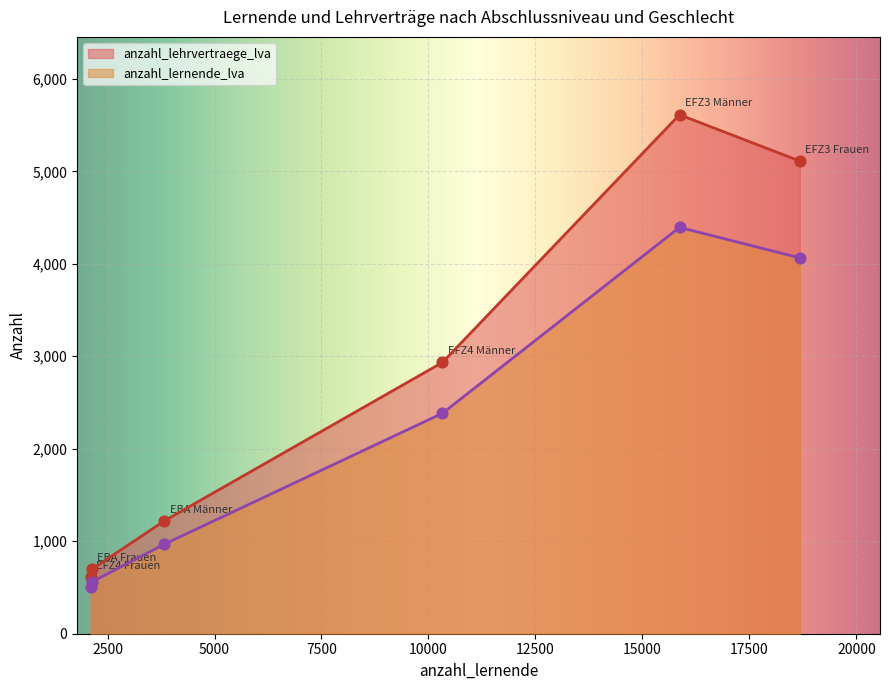

Is the value of anzahl_lernende_lva at EFZ3 Männer greater than the value of anzahl_lehrvertraege_lva at EFZ4 Männer?

Yes